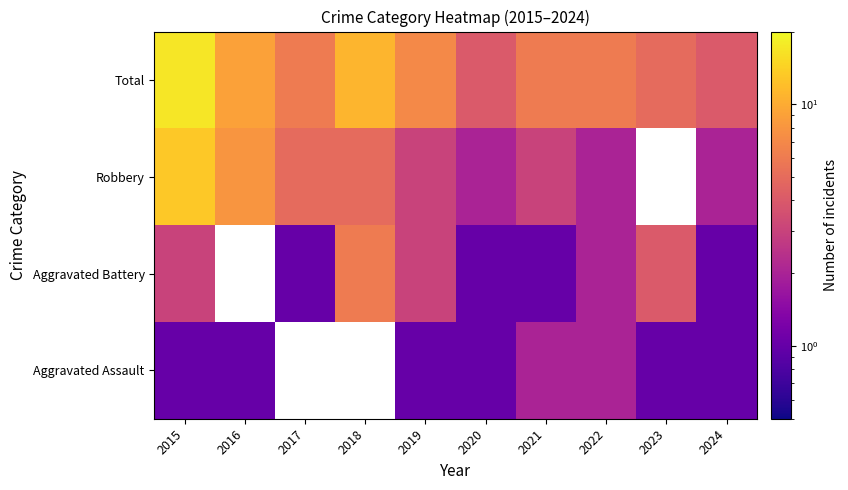

The Total series shows 6.6 at 2020. True or false?

False